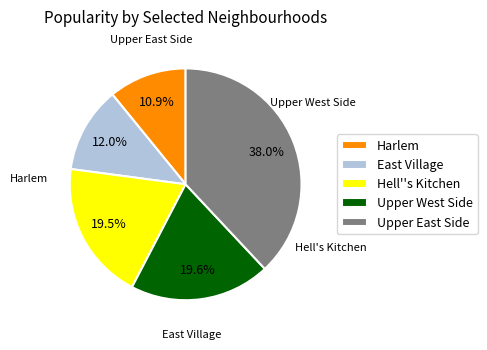

Which category has the biggest portion of the pie?

Upper East Side